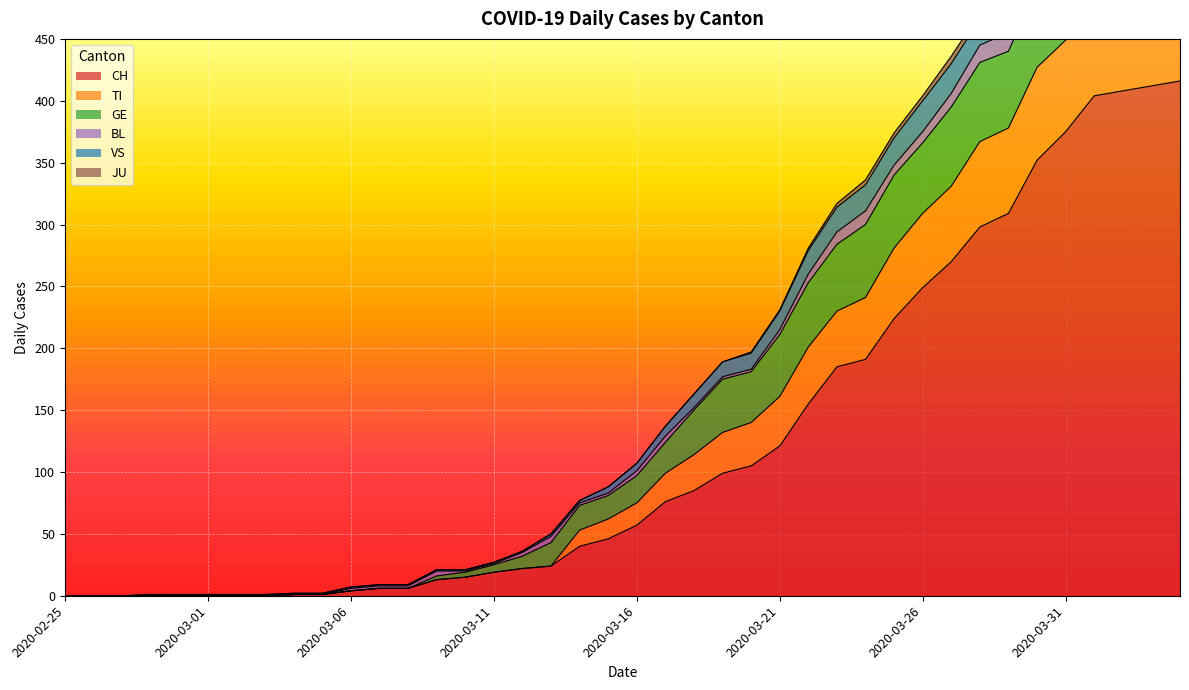

Is it true that CH equals 3 at 2020-03-08?

False